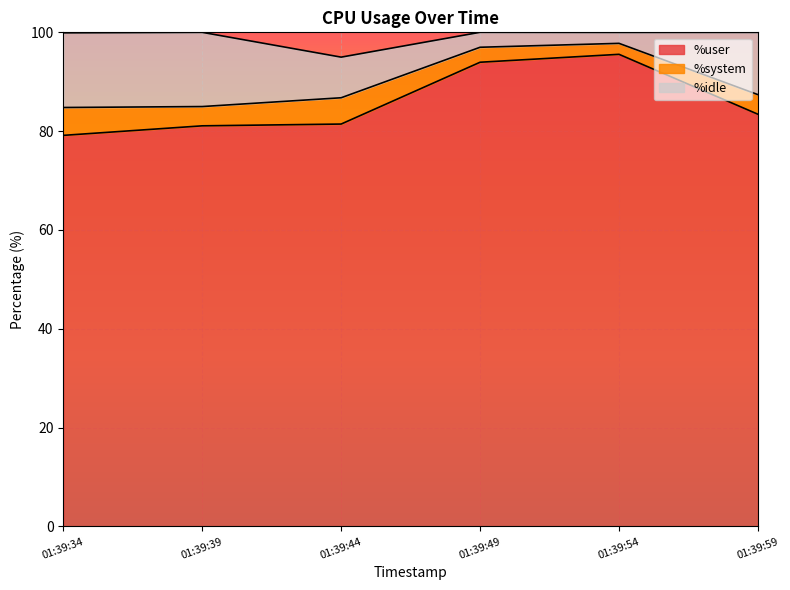

Between 01:39:59 and 01:39:39, which is larger?

01:39:59